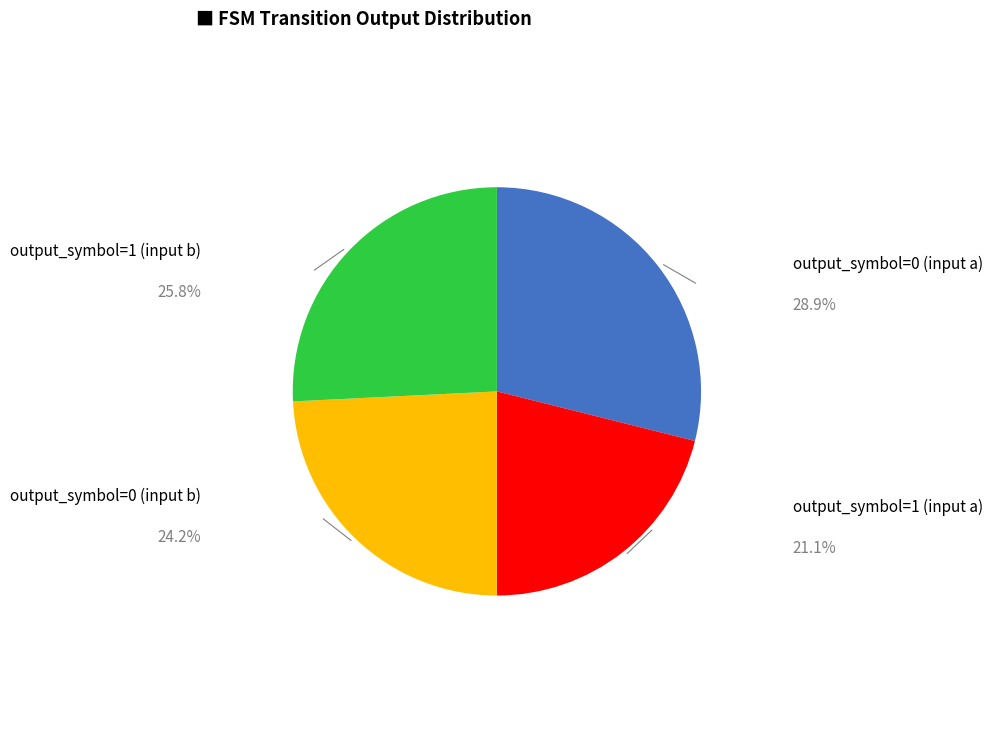

Is there a majority slice in this chart?

No